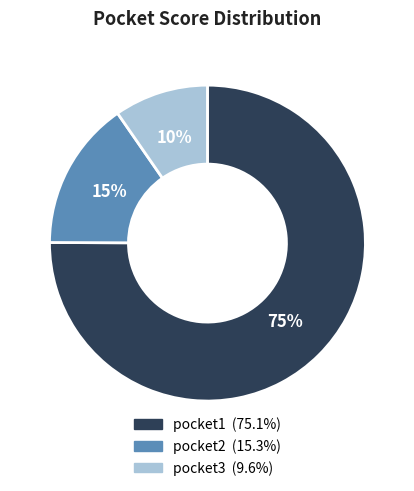

Between pocket3 and pocket1, which is larger?

pocket1